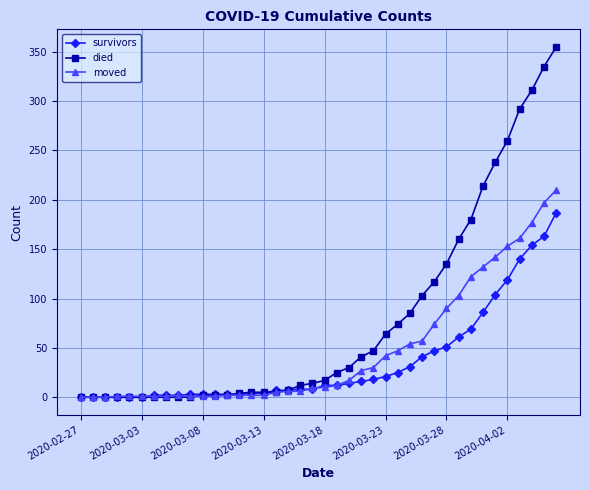

What is the maximum value shown in the chart?

355